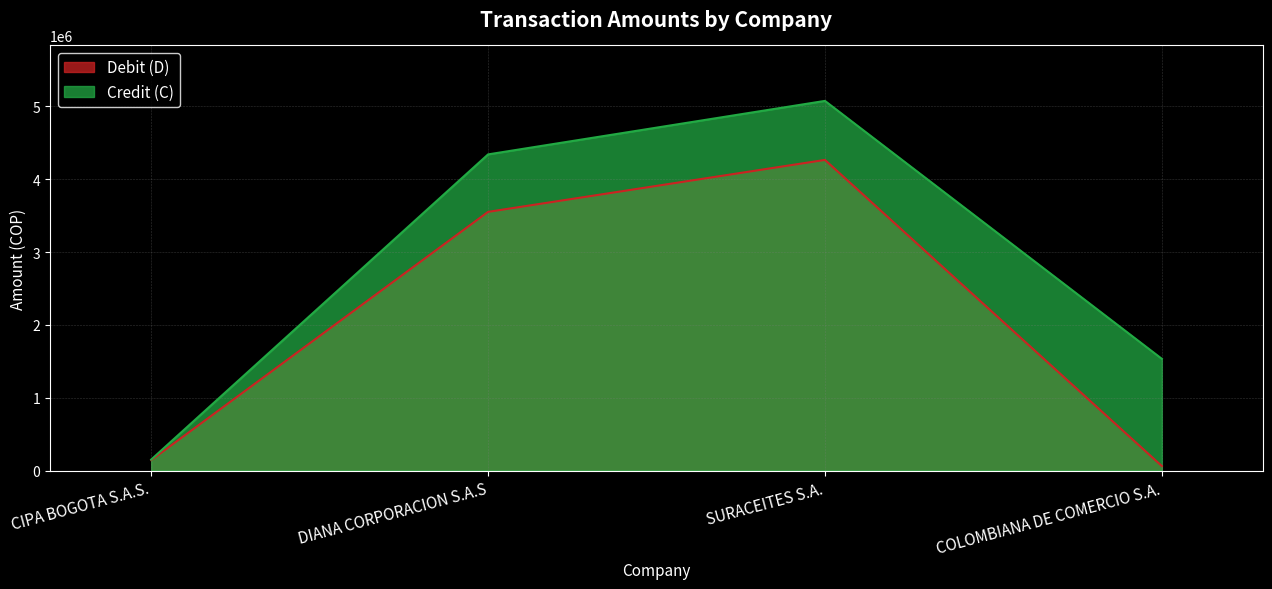

What are all the series names shown in the legend?

Debit (D), Credit (C)